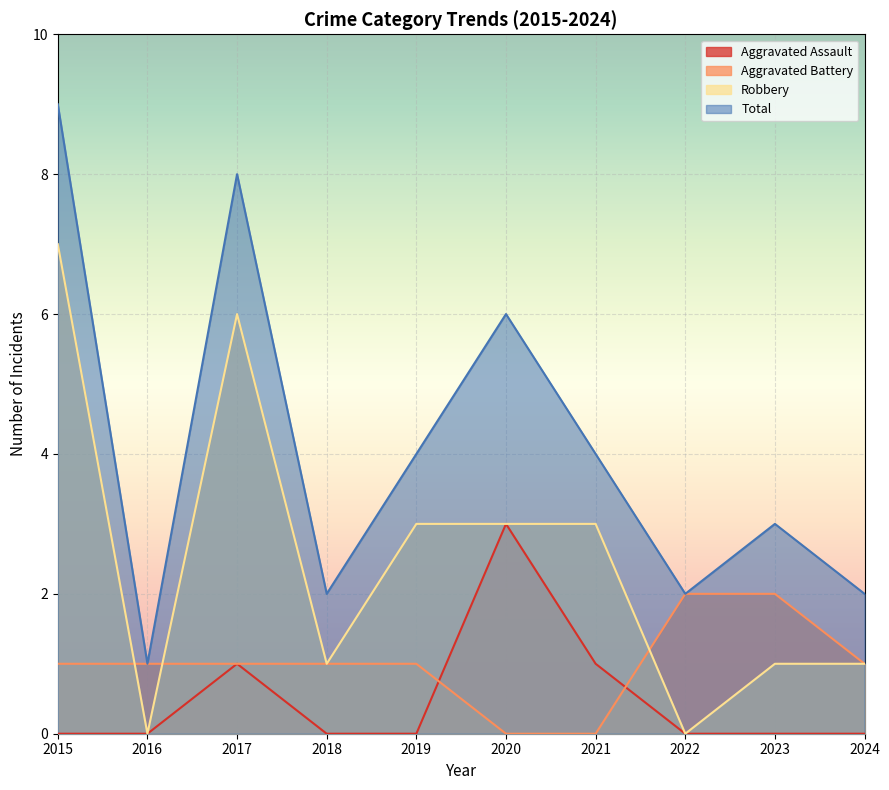

How many lines are shown in the chart?

4